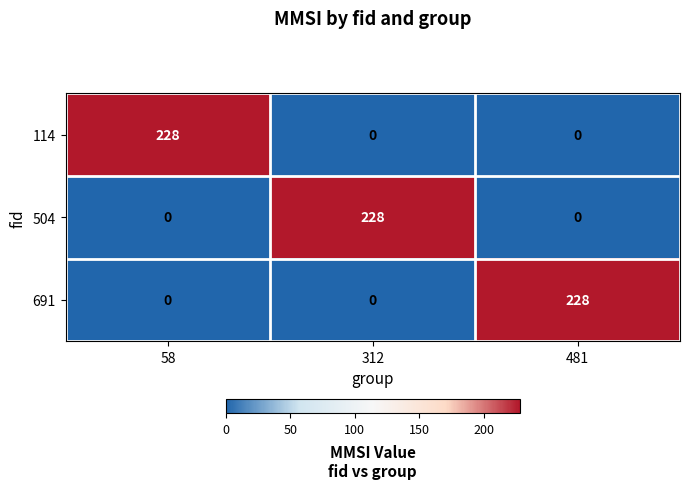

Count the number of categories in the chart.

3